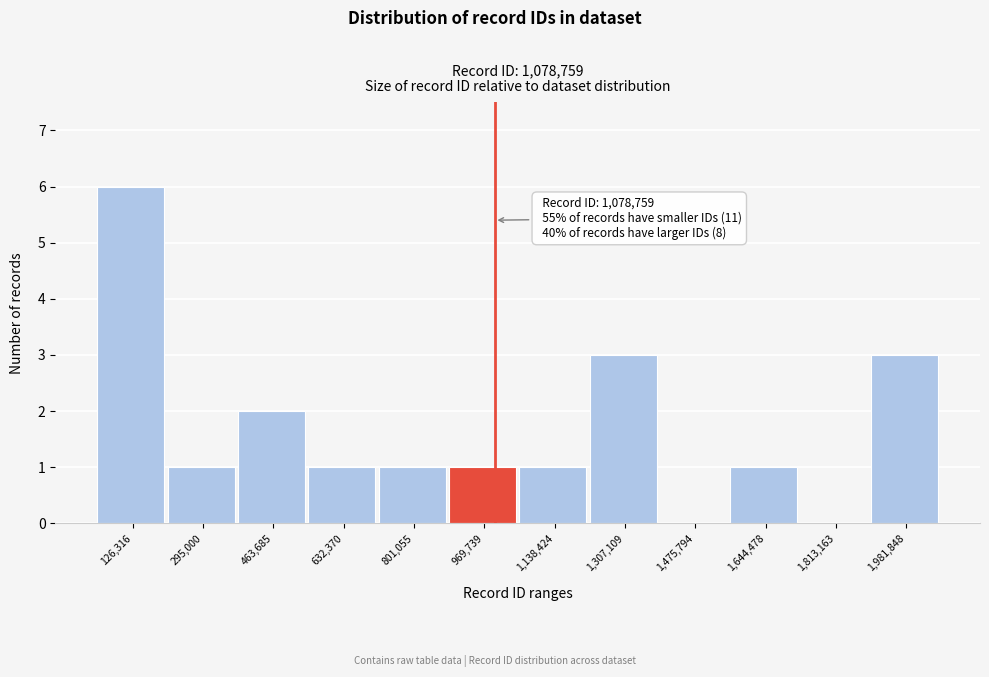

Reading right to left, extract all data points from this chart.

1,981,848=3	1,813,163=0	1,644,478=1	1,475,794=0	1,307,109=3	1,138,424=1	969,739=1	801,055=1	632,370=1	463,685=2	295,000=1	126,316=6